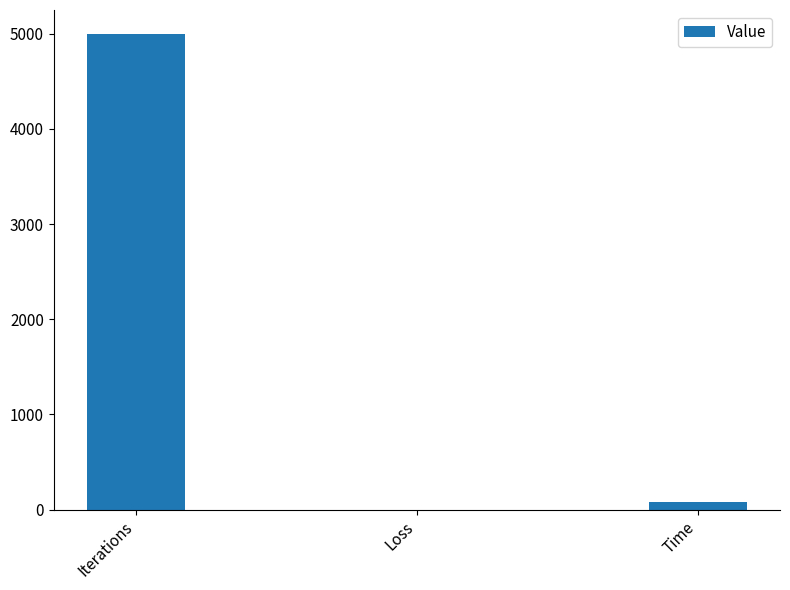

Reading left to right, transcribe all the data shown in this chart.

Iterations=5000.0	Loss=0.3	Time=80.8